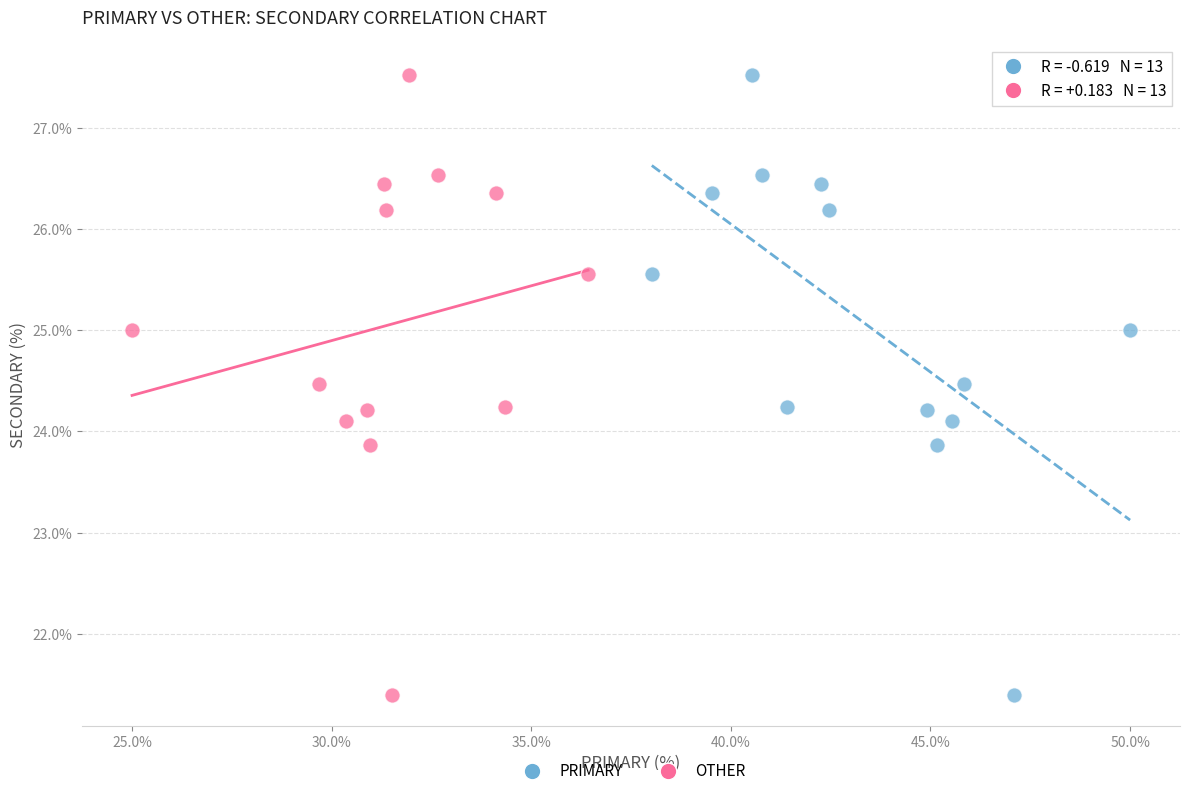

What are all the series names shown in the legend?

PRIMARY, OTHER